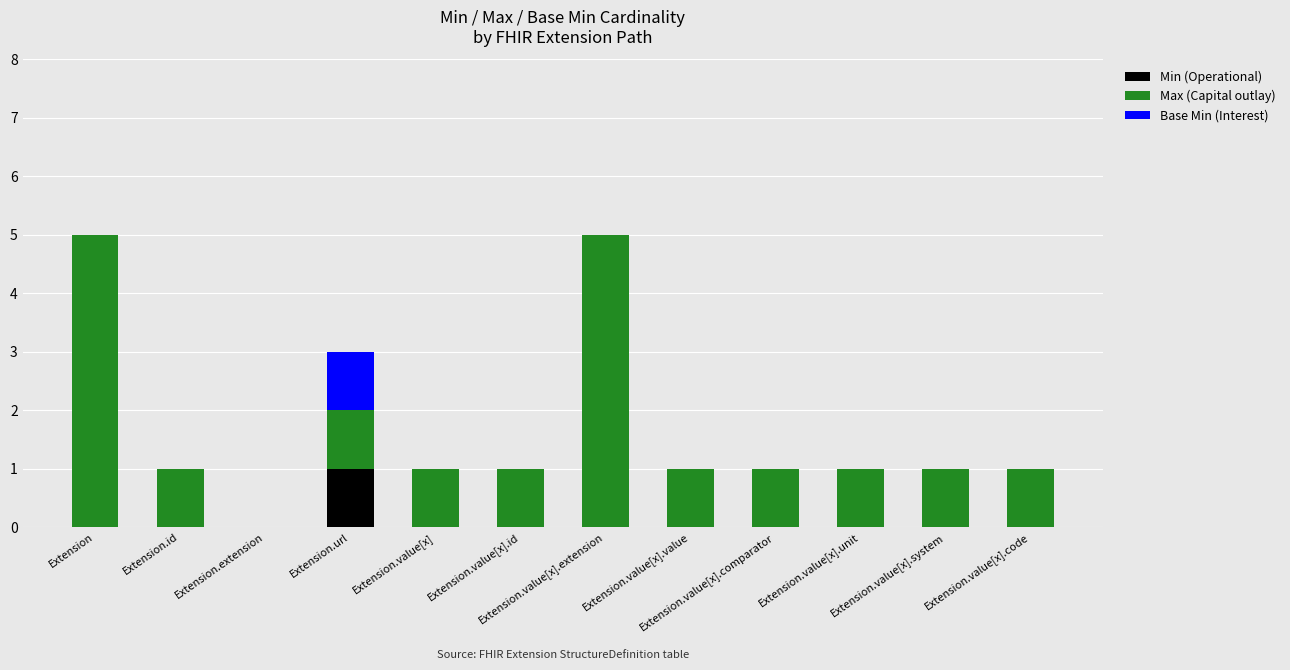

How many distinct data groups are displayed?

3